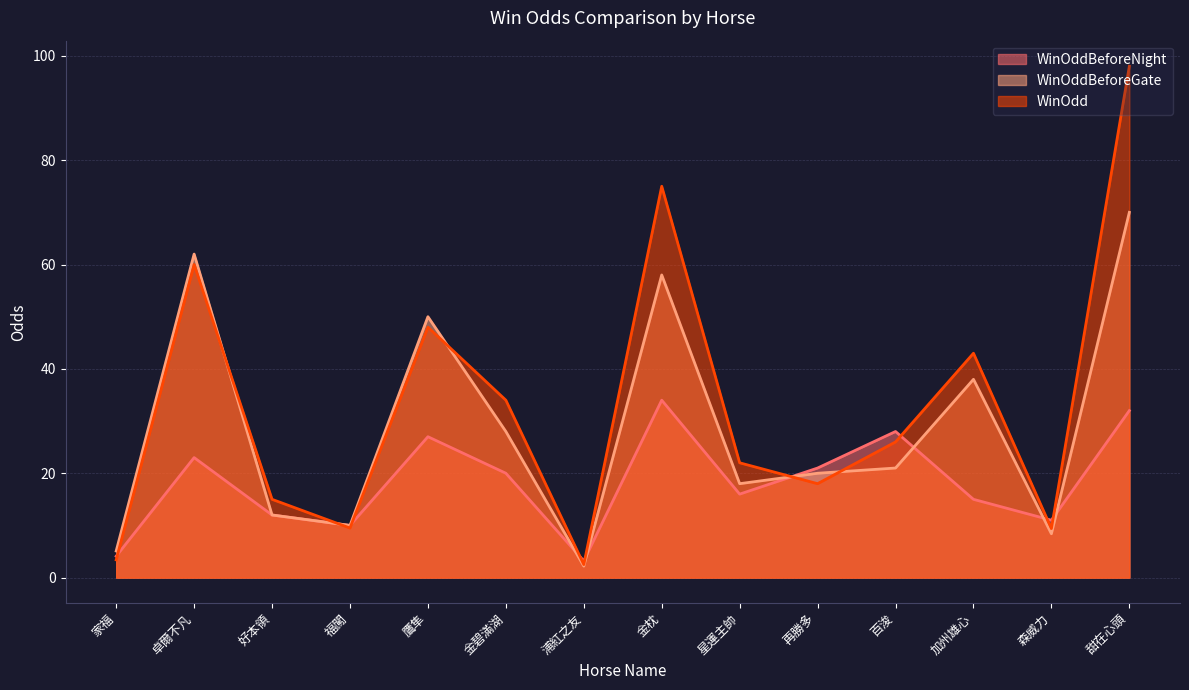

Which has a higher value, 金枕 or 金碧滿湖?

金枕